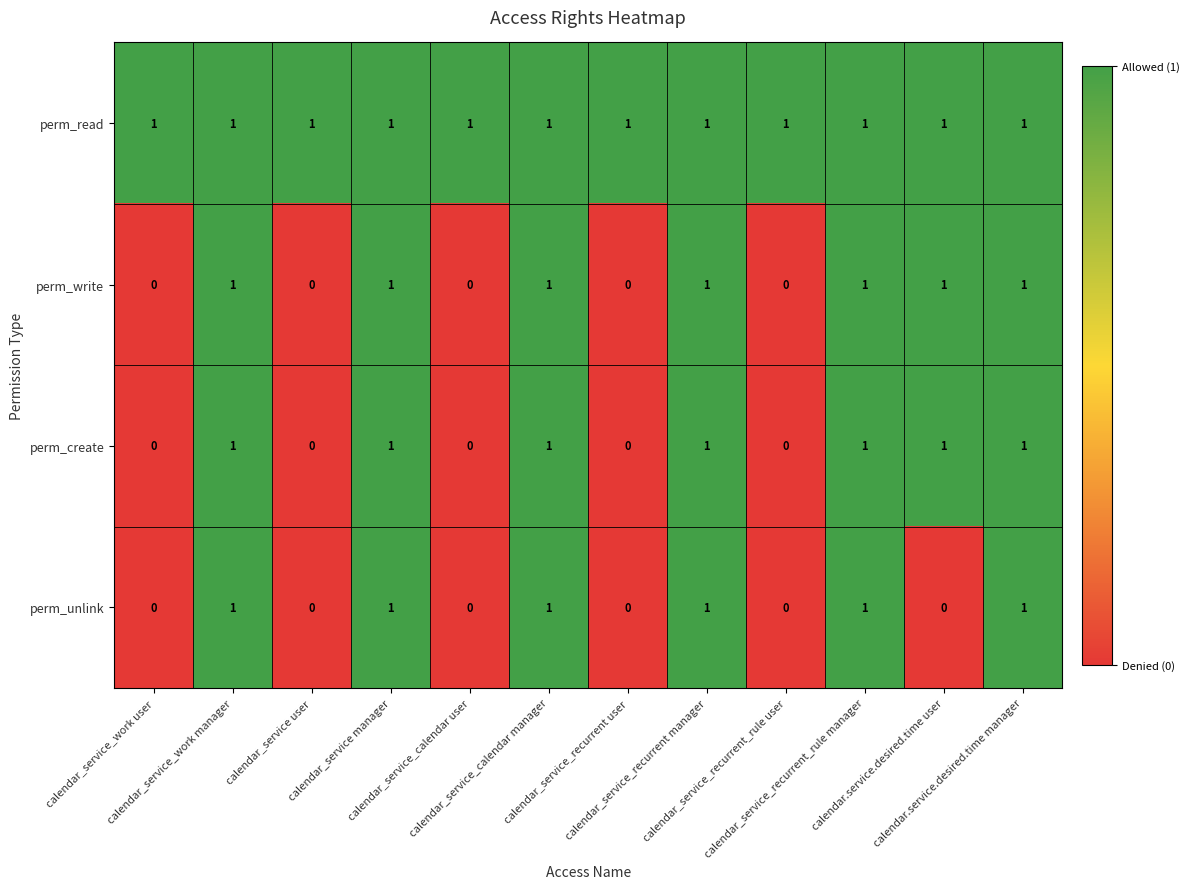

Which series has the largest total across all categories?

perm_read